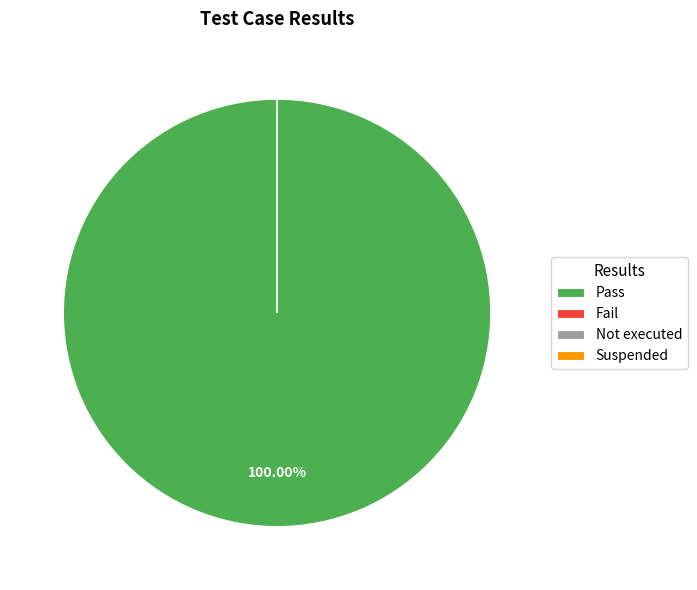

Does Pass account for over 50% of the chart?

Yes